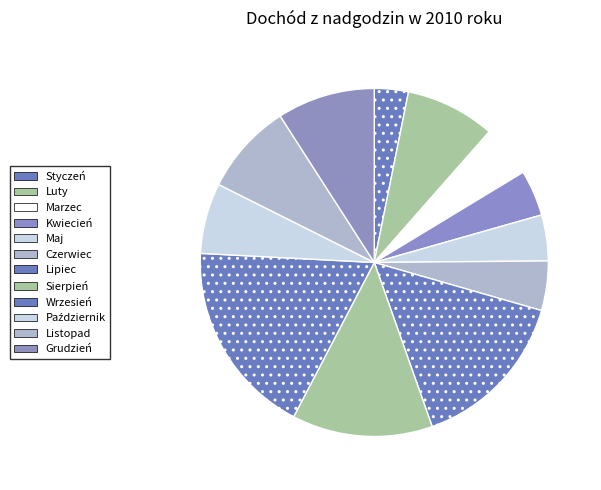

Does any single category account for the majority?

No